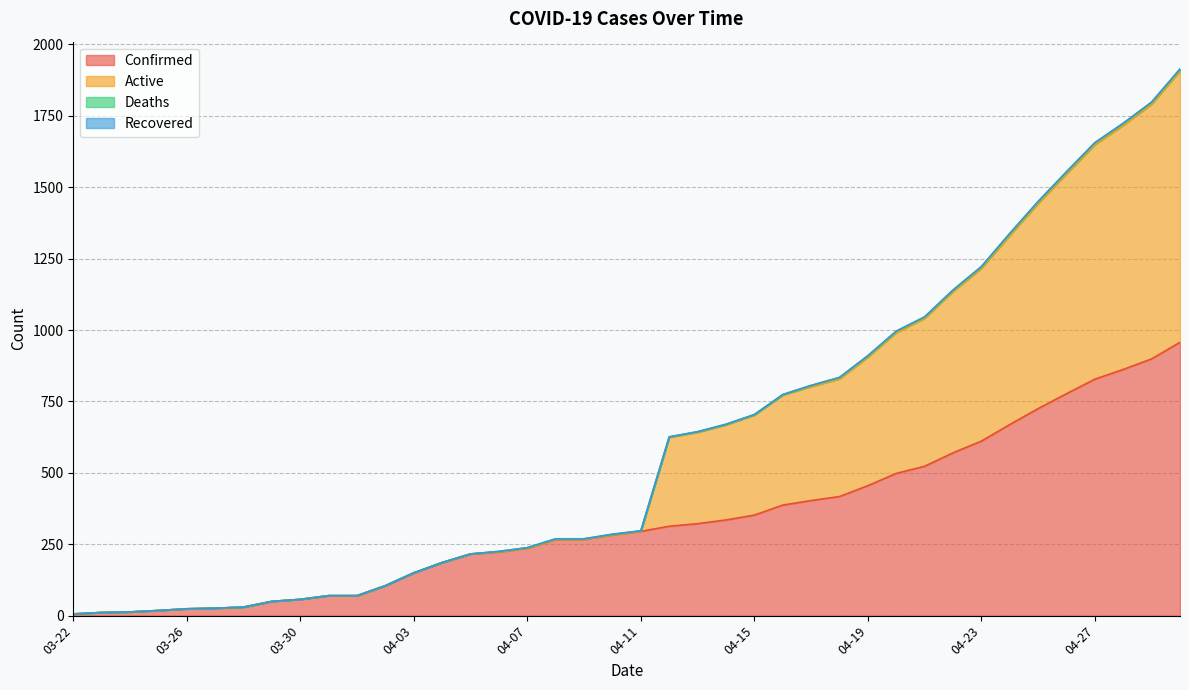

True or false: Confirmed and Active cross at least once.

False